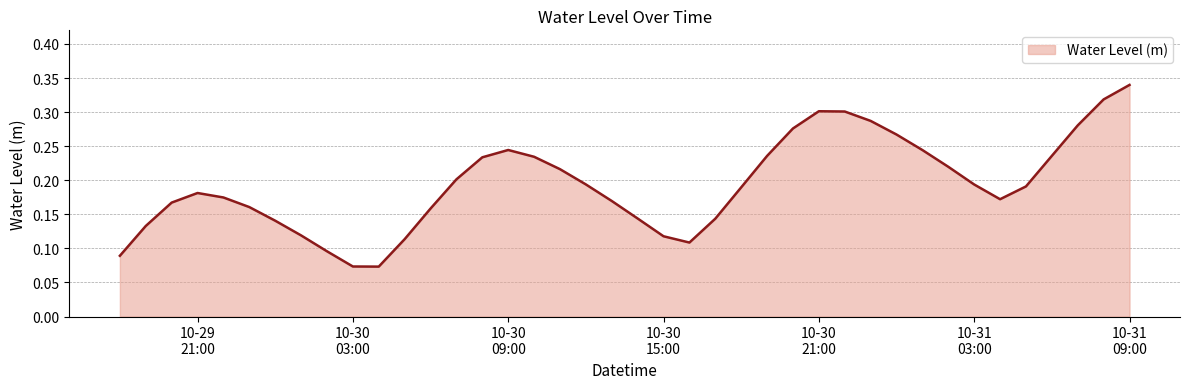

How many lines are shown in the chart?

1